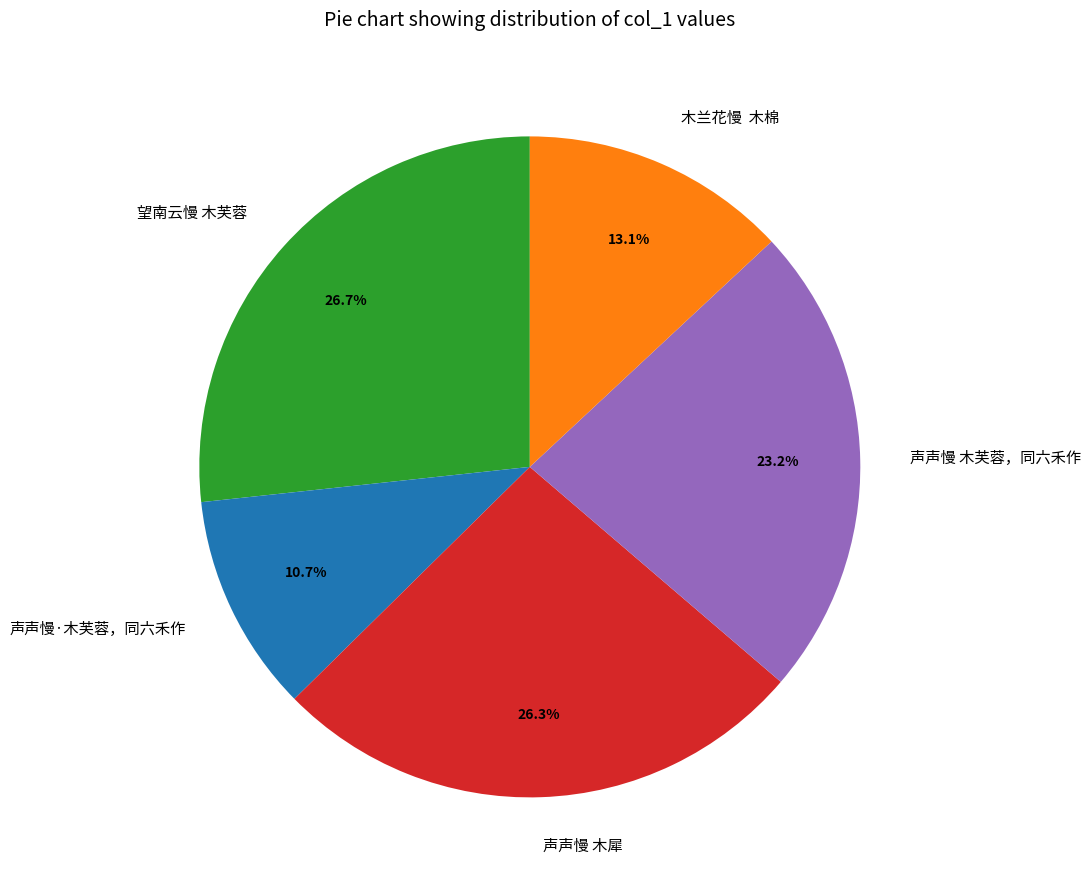

To the nearest percent, what percentage of the pie is 声声慢 木犀?

26%